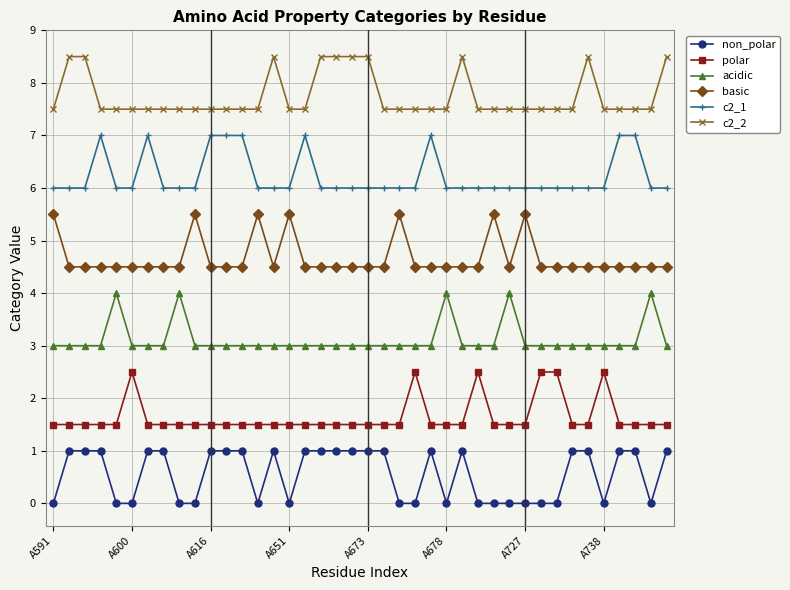

How many basic values are between 4 and 5?

33